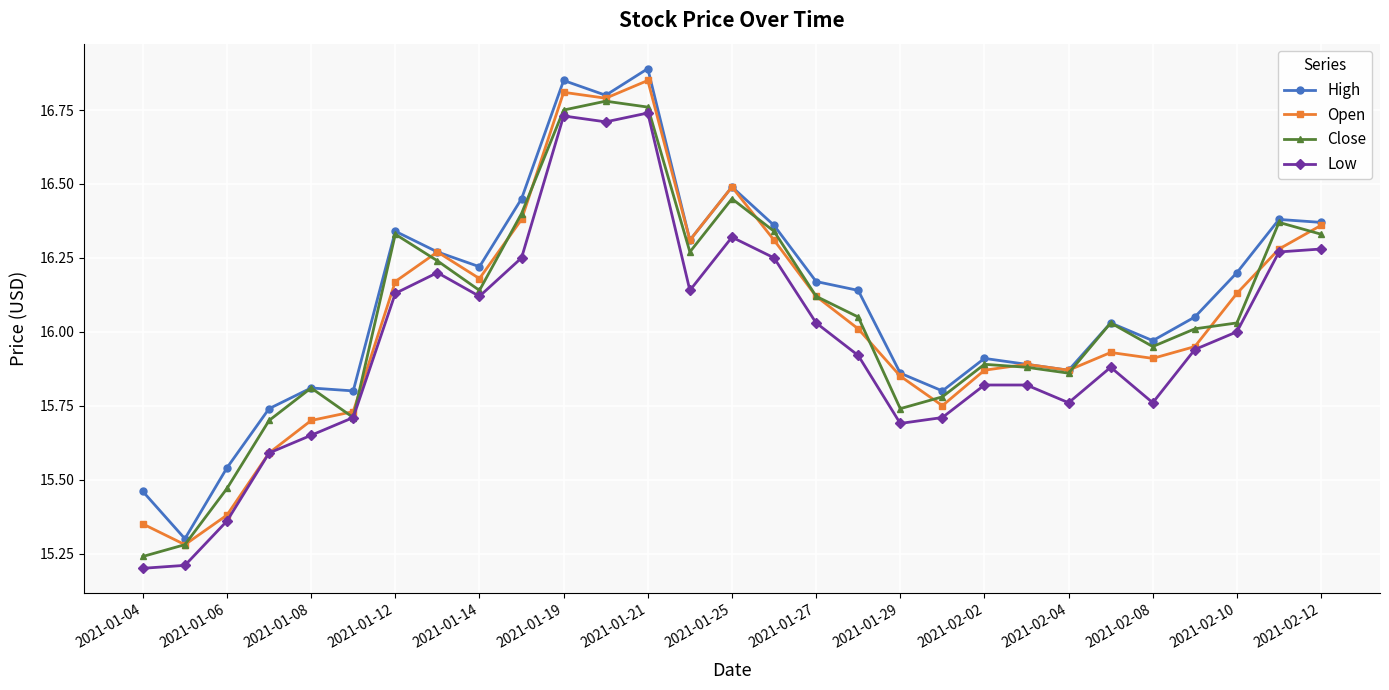

In High, how many points are lower than both neighbors (excluding endpoints)?

8